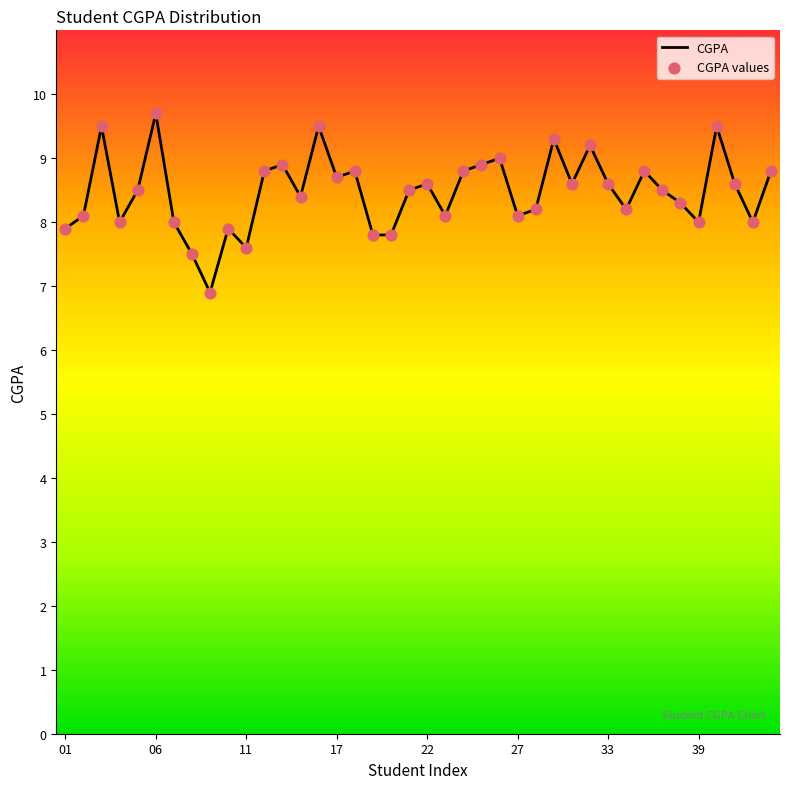

What is the greatest value displayed?

9.7